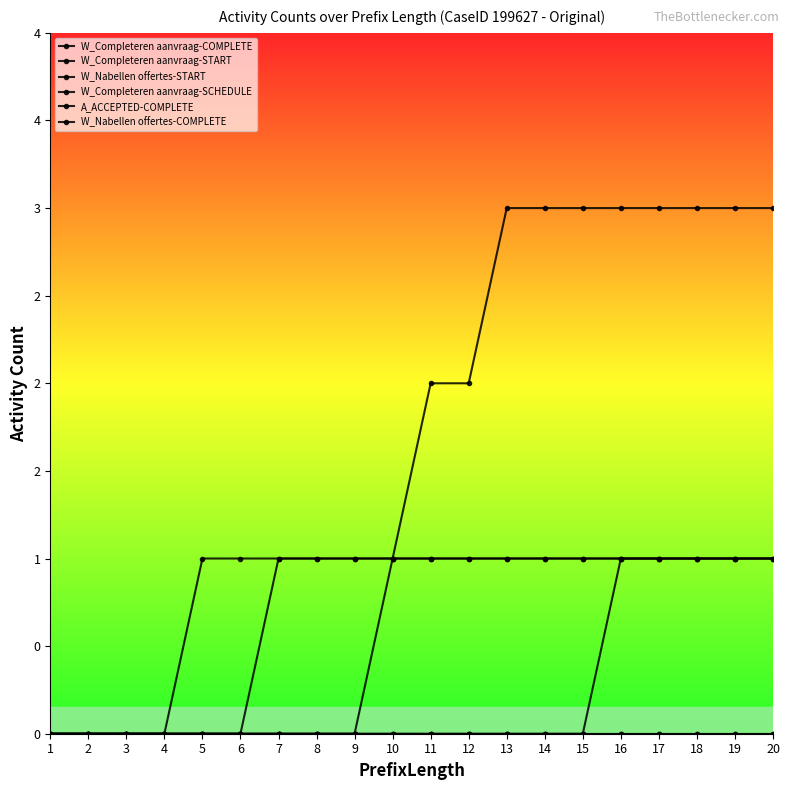

What is the difference between the maximum and second lowest values in the W_Nabellen offertes-COMPLETE series?

1